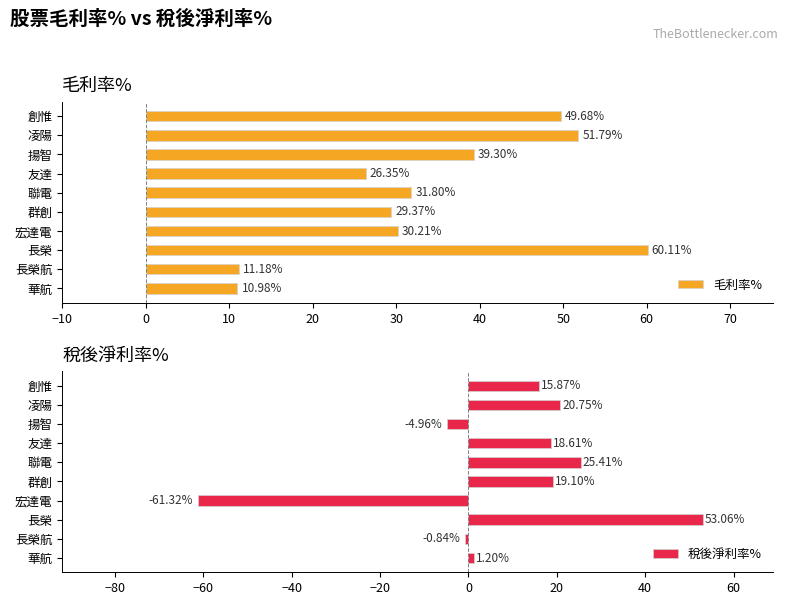

Reading left to right, what are all the values shown in this chart?

毛利率%: 11.0	11.2	60.1	30.2	29.4	31.8	26.4	39.3	51.8	49.7
稅後淨利率%: 1.2	-0.8	53.1	-61.3	19.1	25.4	18.6	-5.0	20.8	15.9